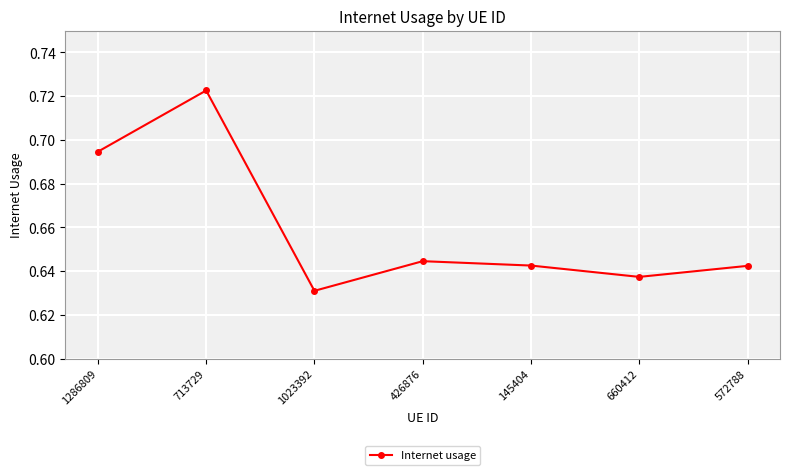

The chart shows a value of 0.9 at 1023392. True or false?

False